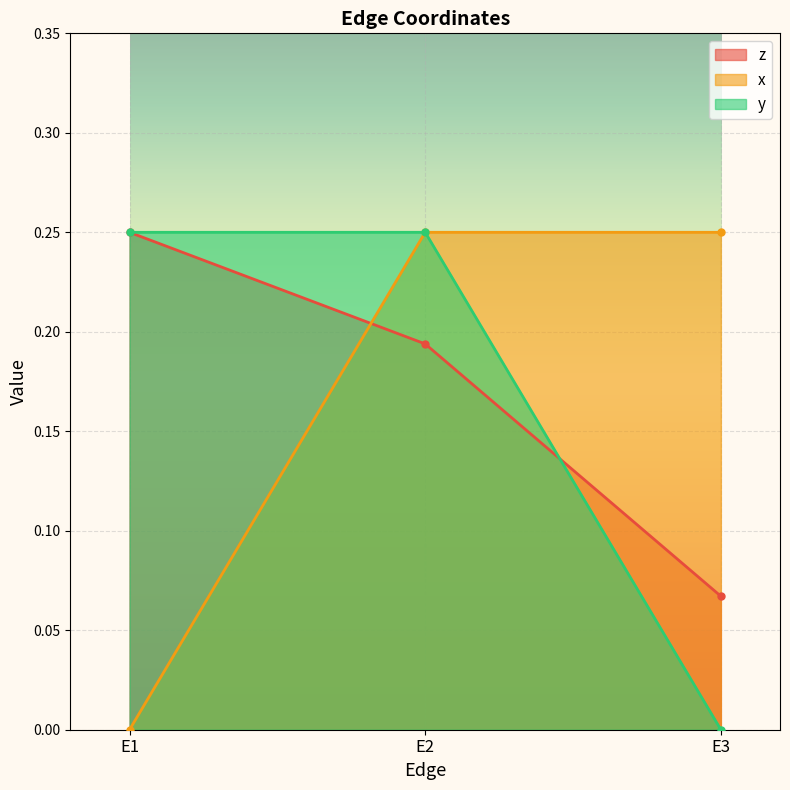

At how many categories does at least one series exceed 0?

3